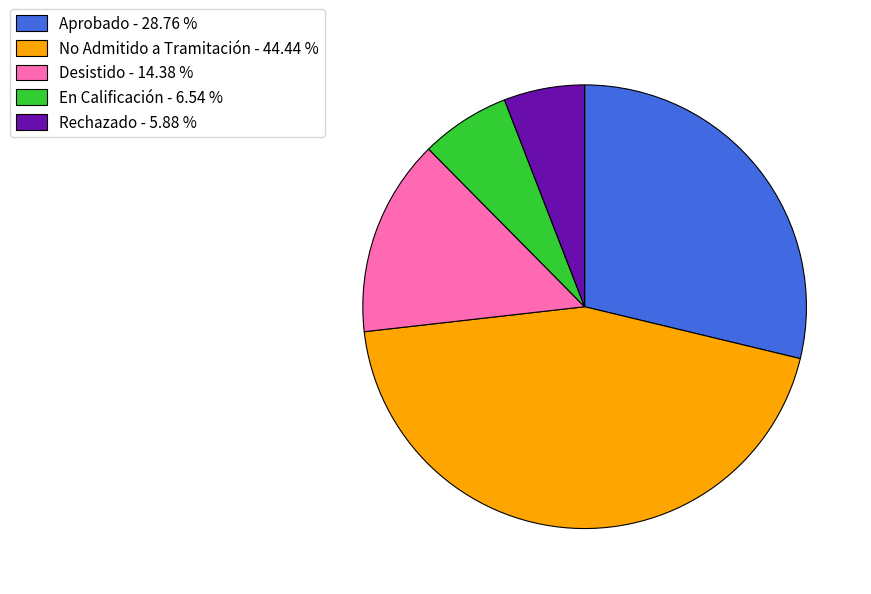

Which category has the smallest portion of the pie?

Rechazado